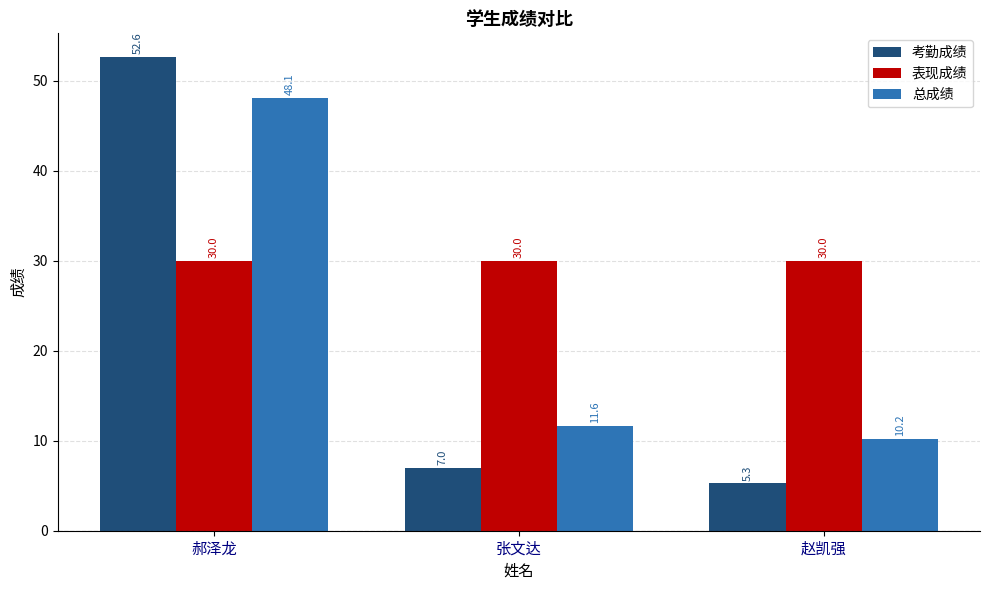

What are all the series names shown in the legend?

考勤成绩, 表现成绩, 总成绩